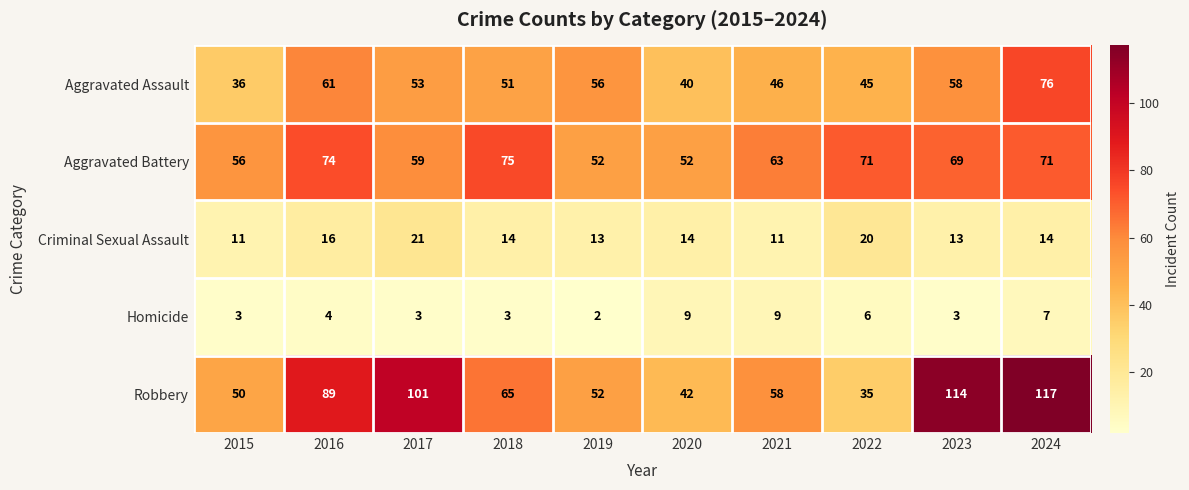

At how many categories does at least one series exceed 33?

10